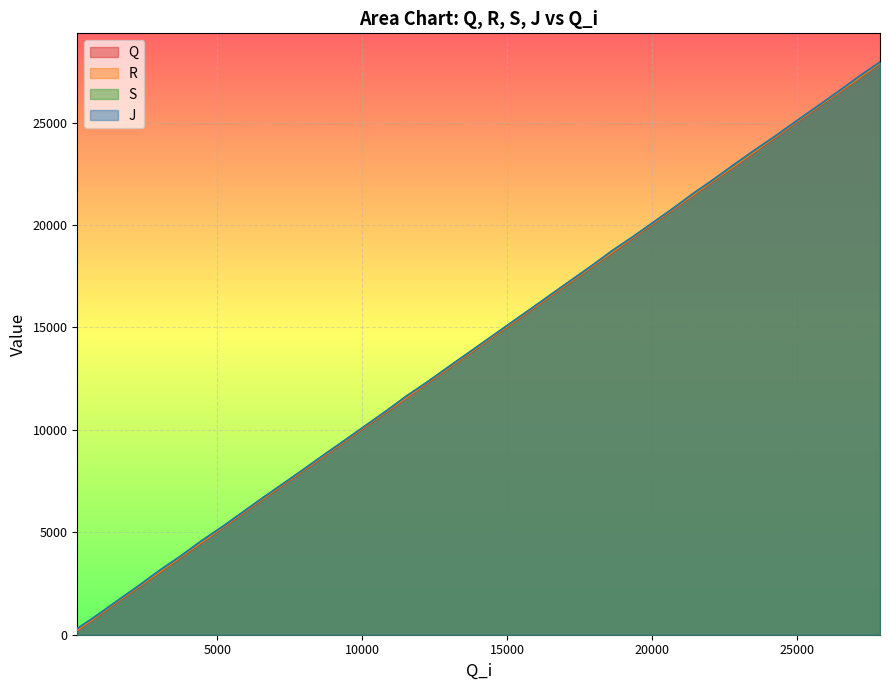

At how many categories does at least one series exceed 12364?

22